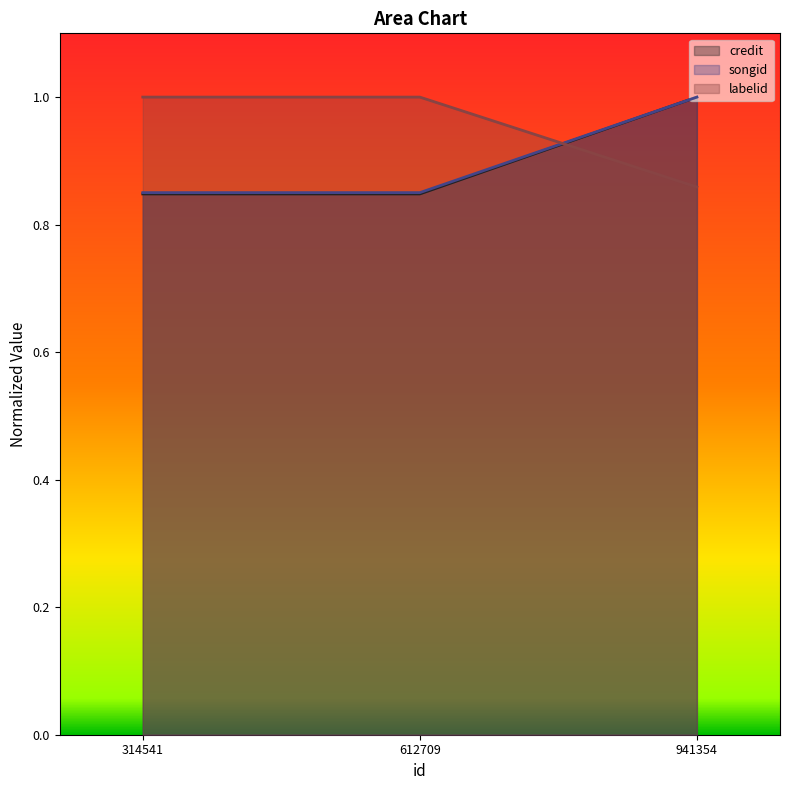

What is the difference between the maximum and minimum values in the labelid series?

0.1